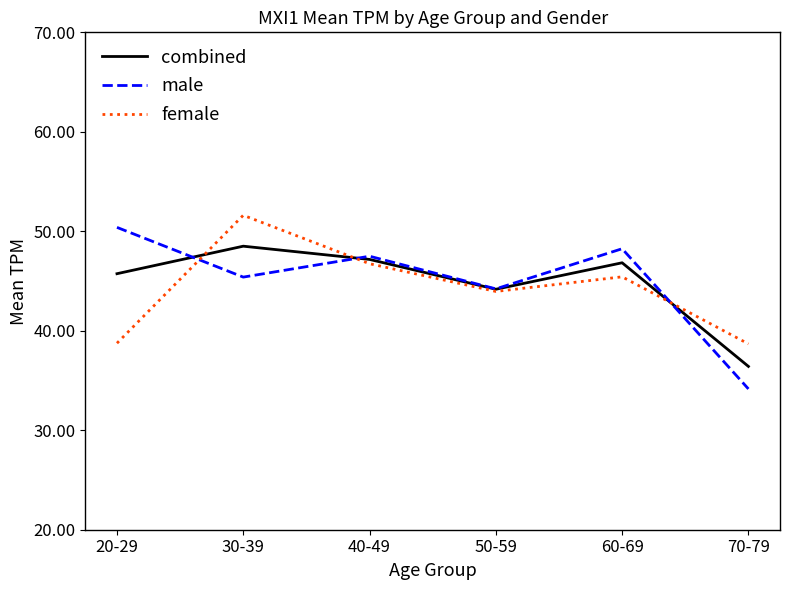

What is the spread (max minus min) of values at 50-59?

0.3